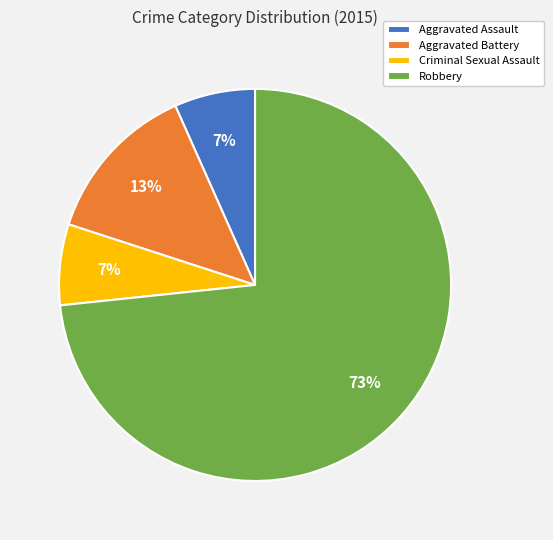

What is the ratio of the value at Criminal Sexual Assault to the value at Aggravated Assault?

1.0